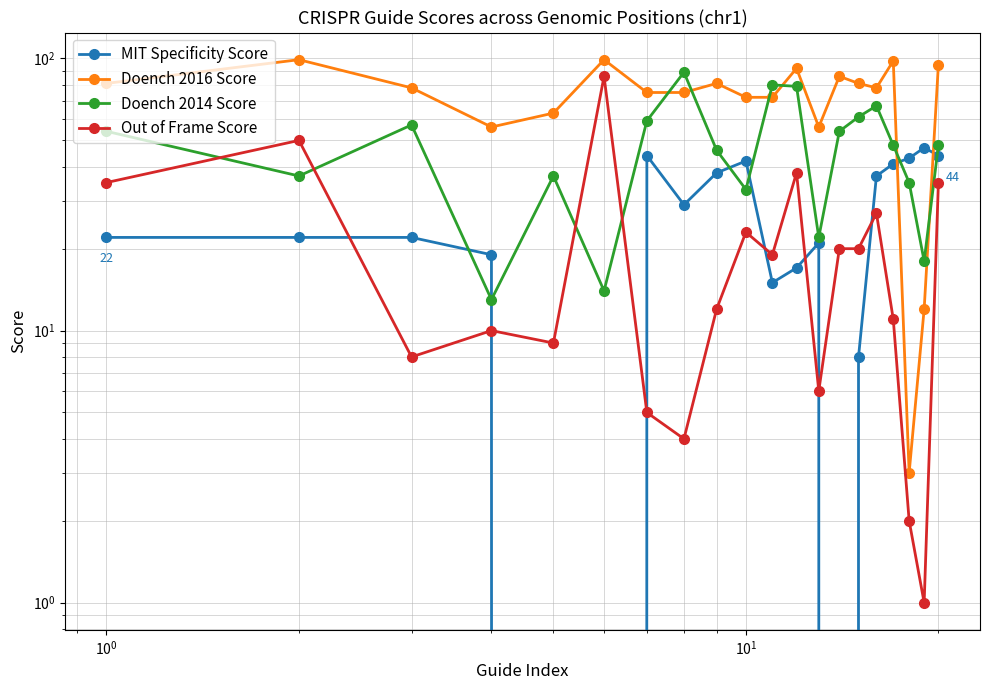

Reading left to right, extract all data points from this chart.

MIT Specificity Score: 22	22	22	19	0	0	44	29	38	42	15	17	21	0	8	37	41	43	47	44
Doench 2016 Score: 81	99	78	56	63	99	75	75	81	72	72	92	56	86	81	78	98	3	12	95
Doench 2014 Score: 54	37	57	13	37	14	59	89	46	33	80	79	22	54	61	67	48	35	18	48
Out of Frame Score: 35	50	8	10	9	86	5	4	12	23	19	38	6	20	20	27	11	2	1	35